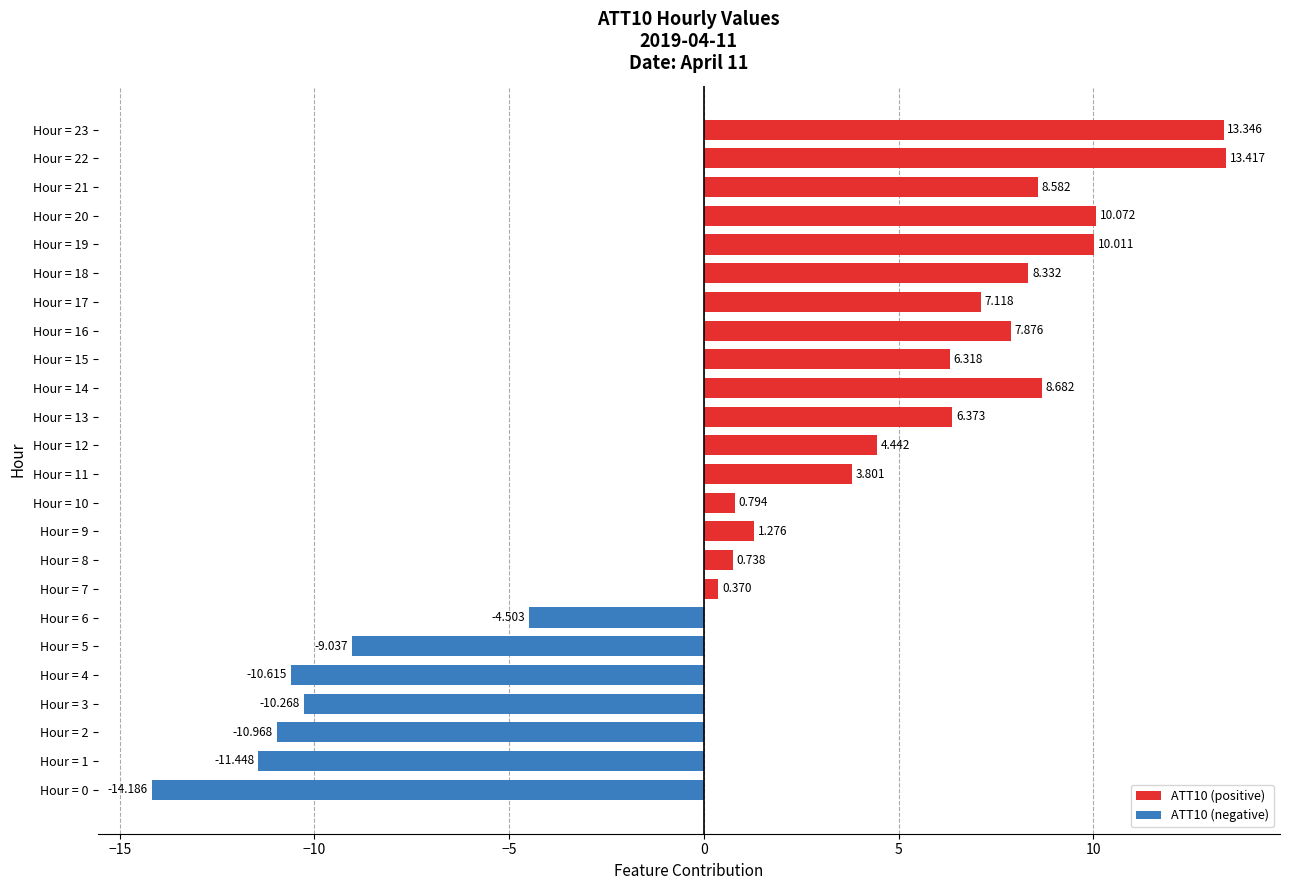

List the labels in order of value, smallest first.

Hour = 0, Hour = 1, Hour = 2, Hour = 4, Hour = 3, Hour = 5, Hour = 6, Hour = 7, Hour = 8, Hour = 10, Hour = 9, Hour = 11, Hour = 12, Hour = 15, Hour = 13, Hour = 17, Hour = 16, Hour = 18, Hour = 21, Hour = 14, Hour = 19, Hour = 20, Hour = 23, Hour = 22